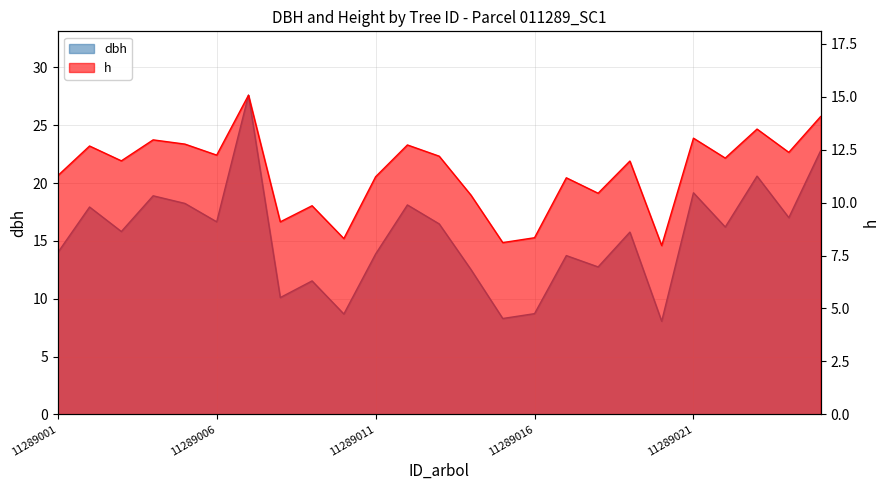

Count the number of data series in this chart.

2